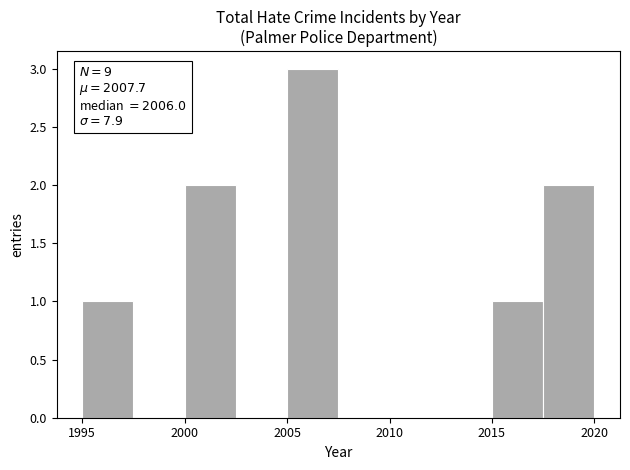

Over which range of the x-axis is the bar tallest?

2005.0 to 2007.5